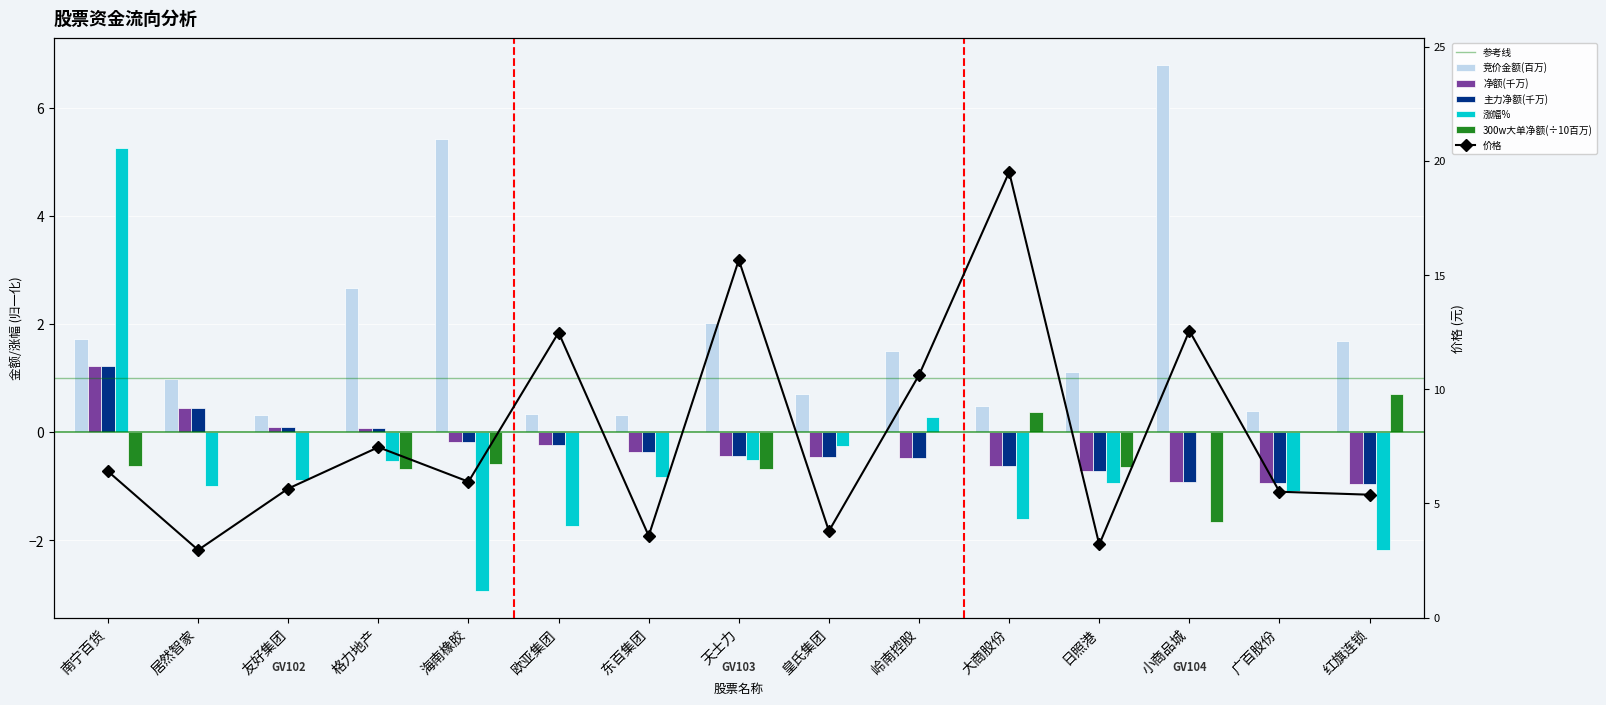

What is the sum of the 竞价金额 values at 欧亚集团 and 天士力?

2.4